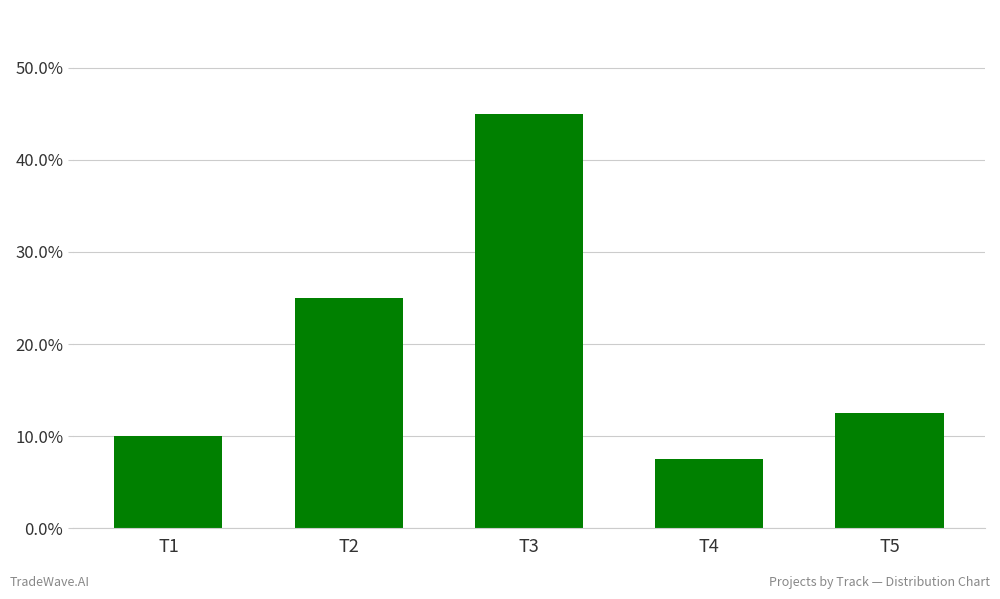

What is the difference between the maximum and minimum values?

0.4